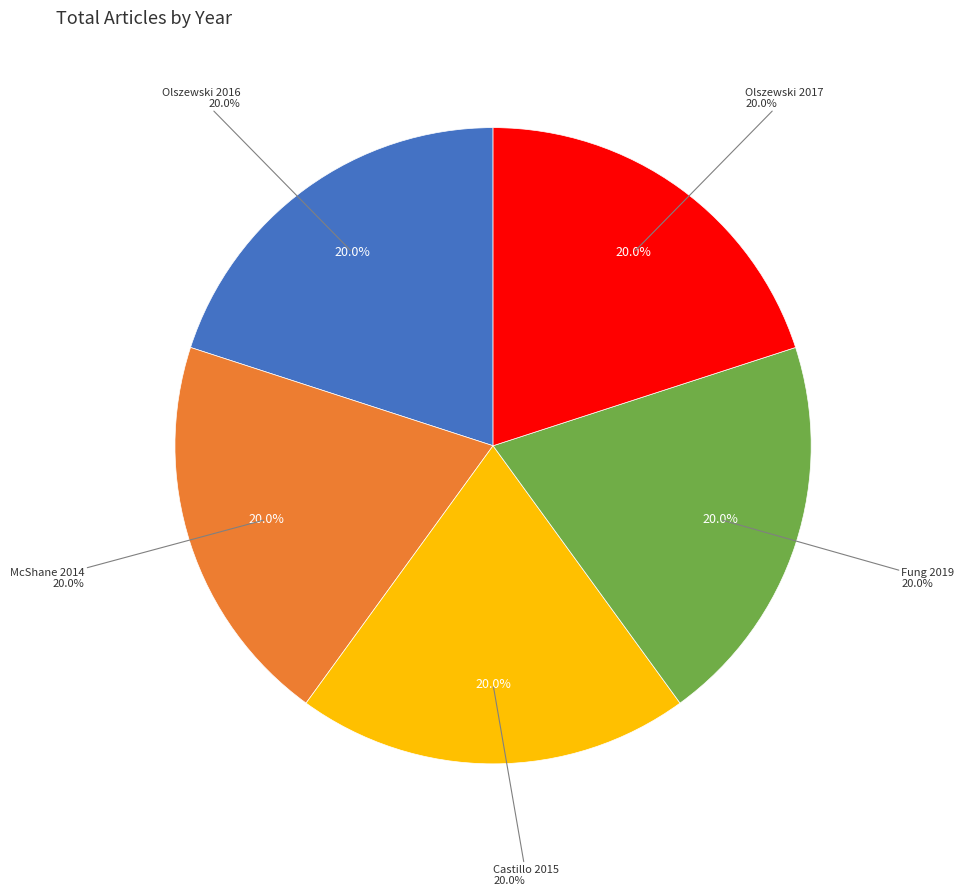

Approximately how many times larger is the value at Castillo 2015 compared to Olszewski 2017?

1.0